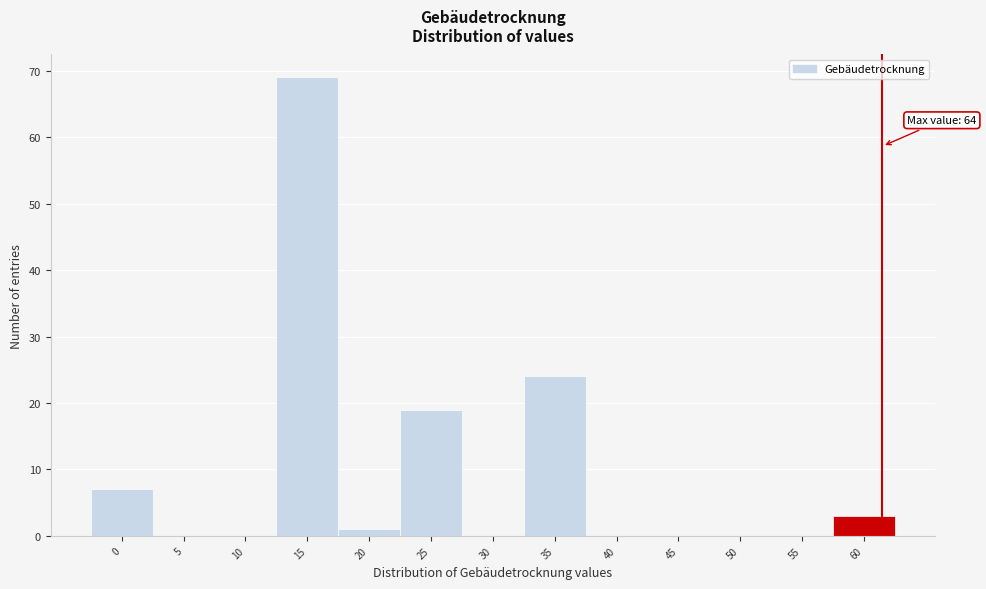

Reading left to right, transcribe all the data shown in this chart.

0=7	5=0	10=0	15=69	20=1	25=19	30=0	35=24	40=0	45=0	50=0	55=0	60=3